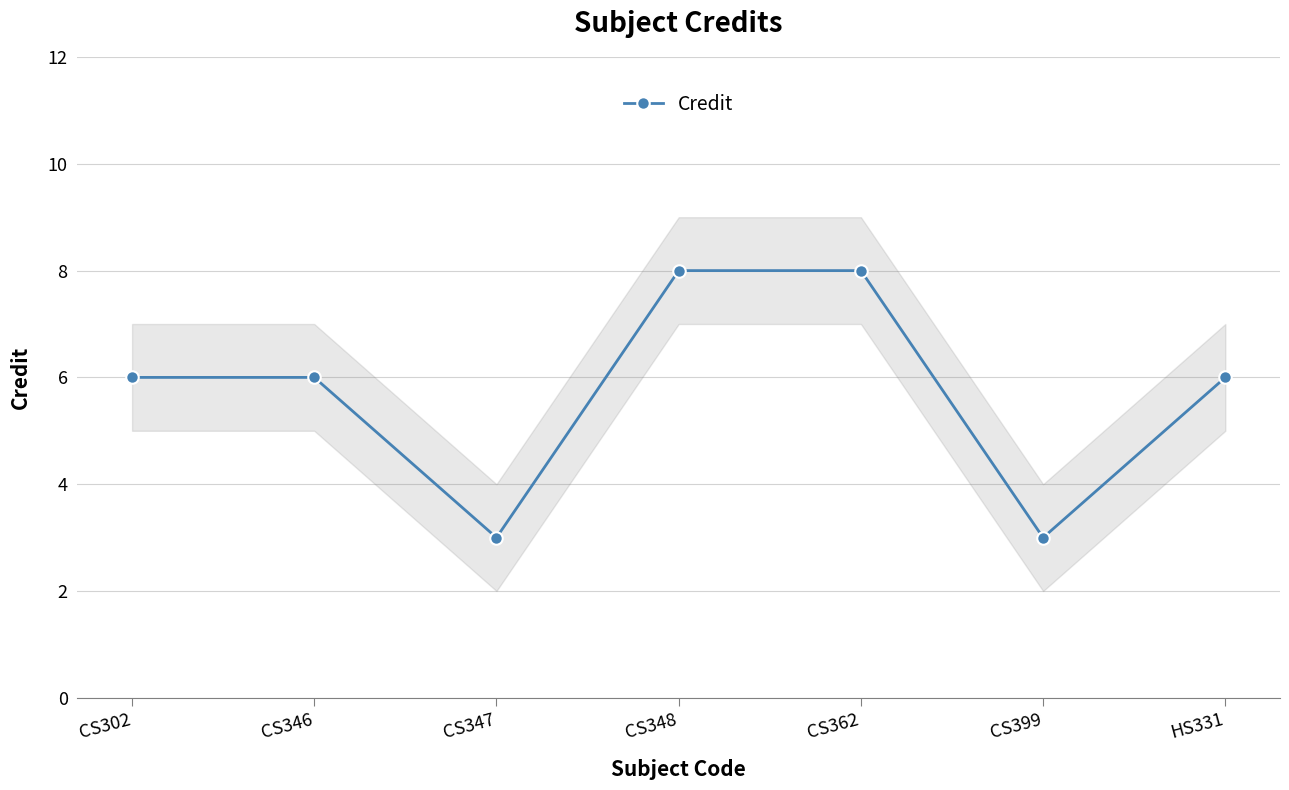

What is the smallest value displayed?

3